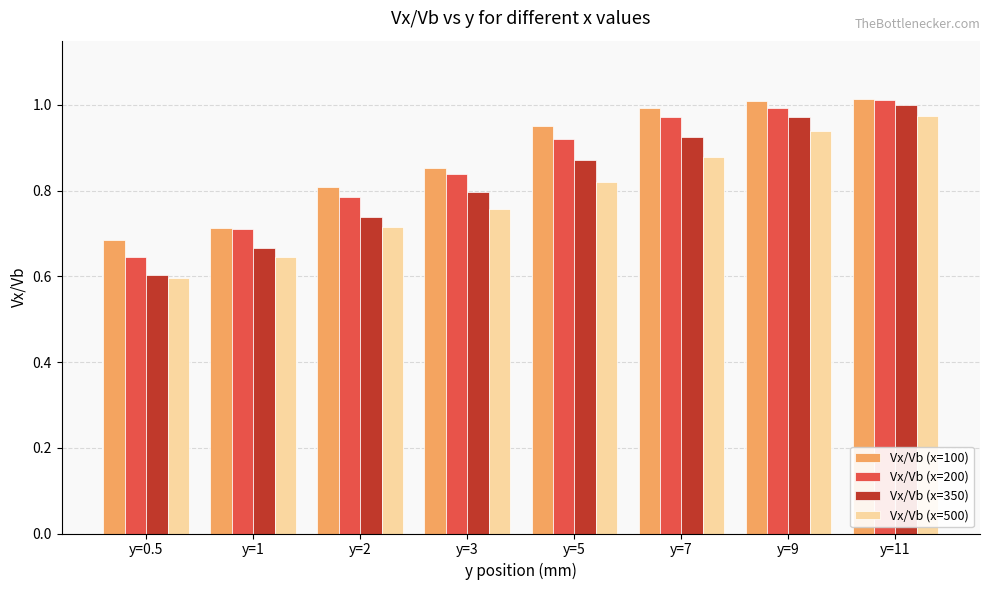

How many bars are there in each group?

4